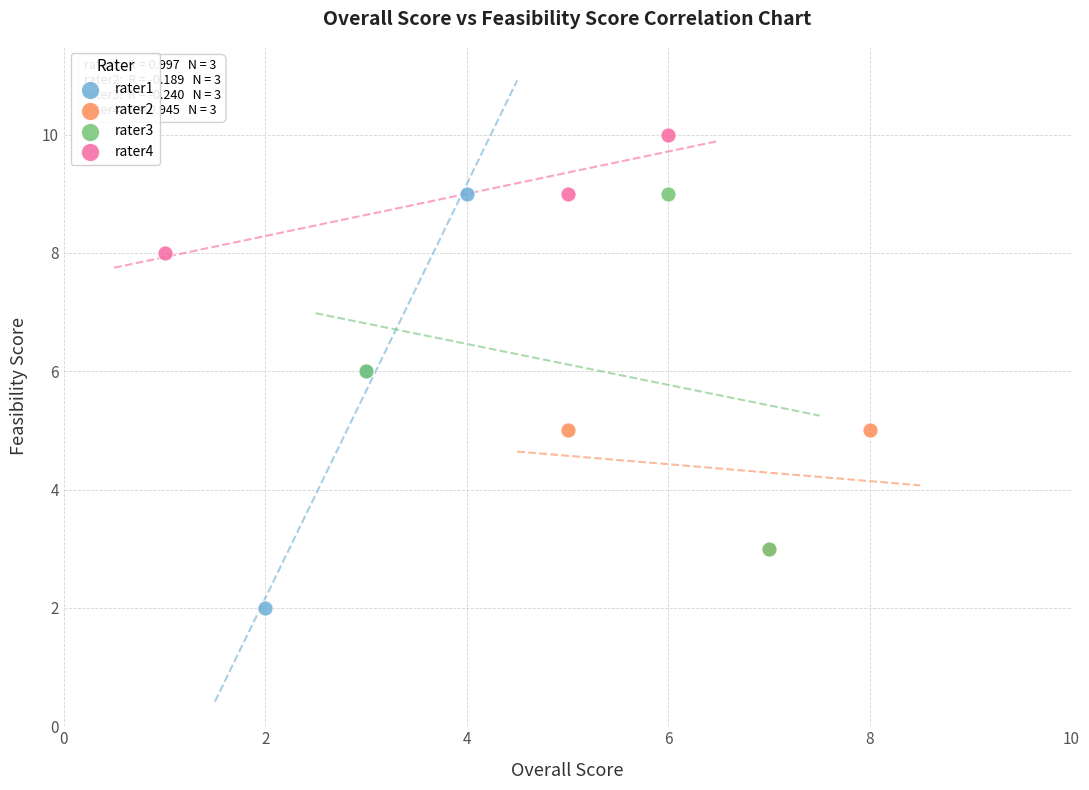

Which series has the largest Y range (max minus min)?

rater1